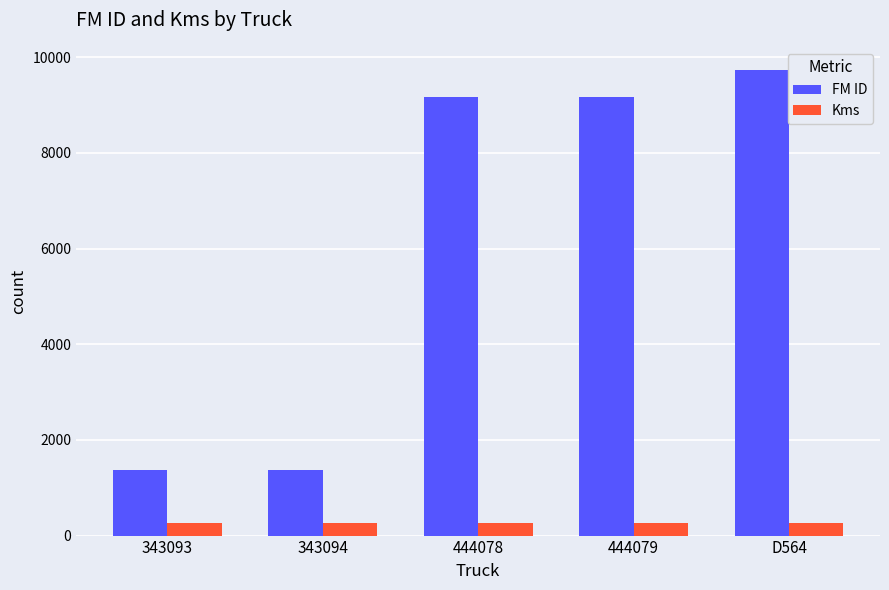

Is it true that FM ID equals 584 at 343094?

False